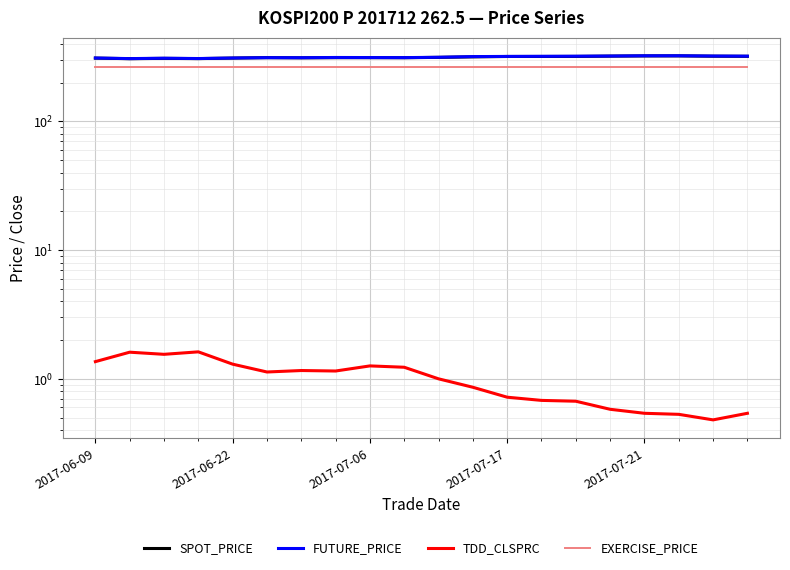

At which category is the sum across all series the highest?

17